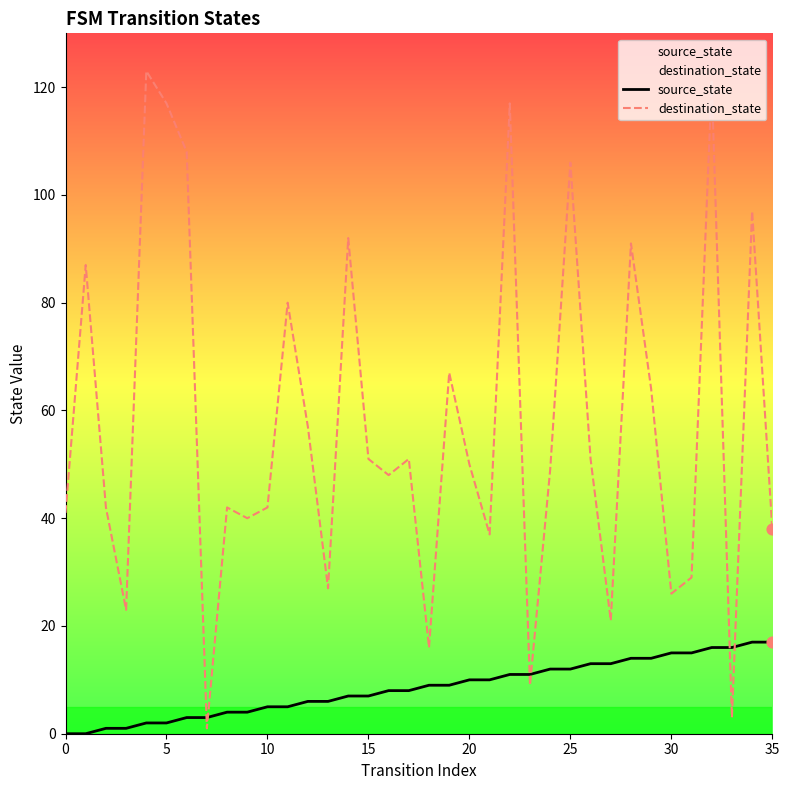

Which series contains the lowest Y value?

source_state